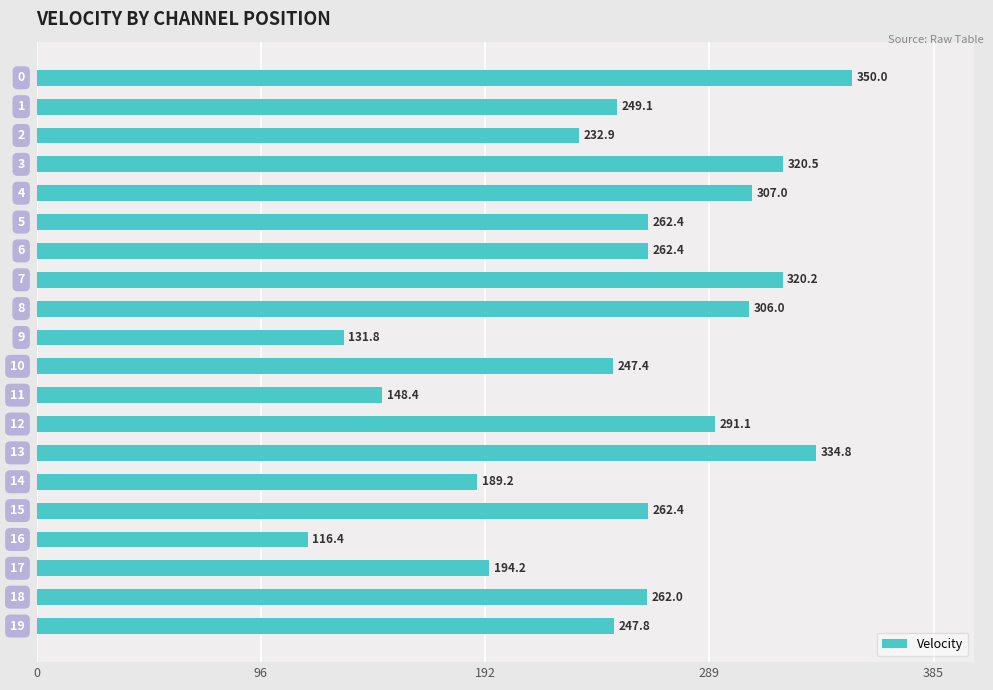

What is the maximum value shown in the chart?

350.0